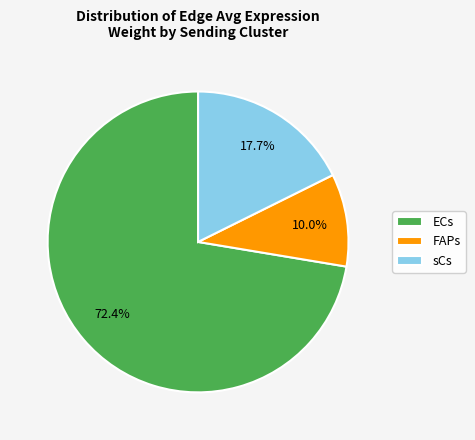

To the nearest percent, what percentage of the pie is FAPs?

10%